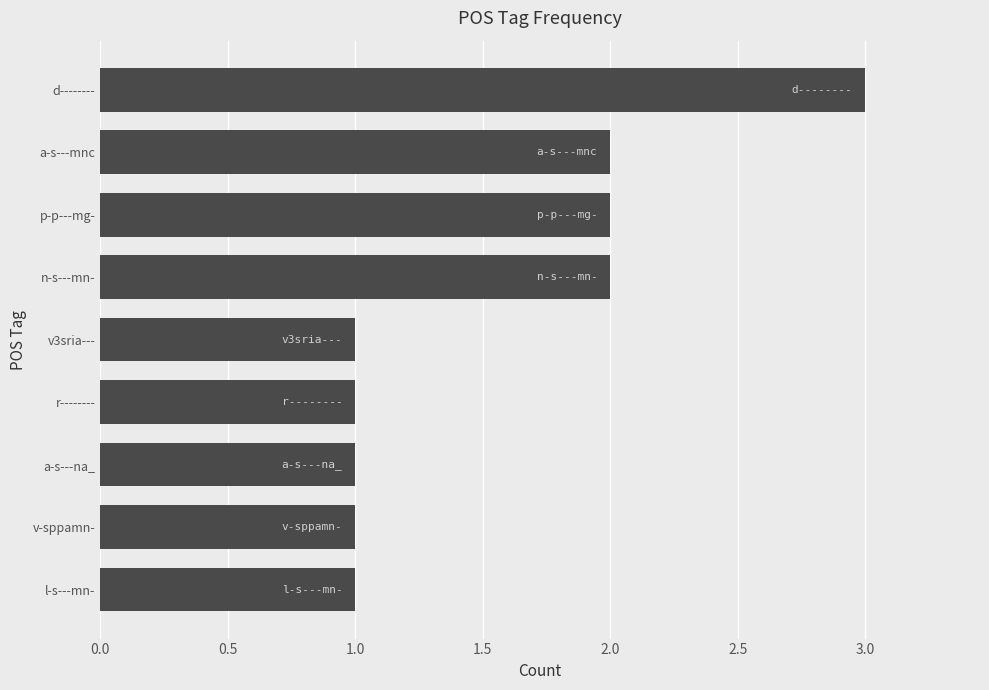

How many data points does each series have?

9